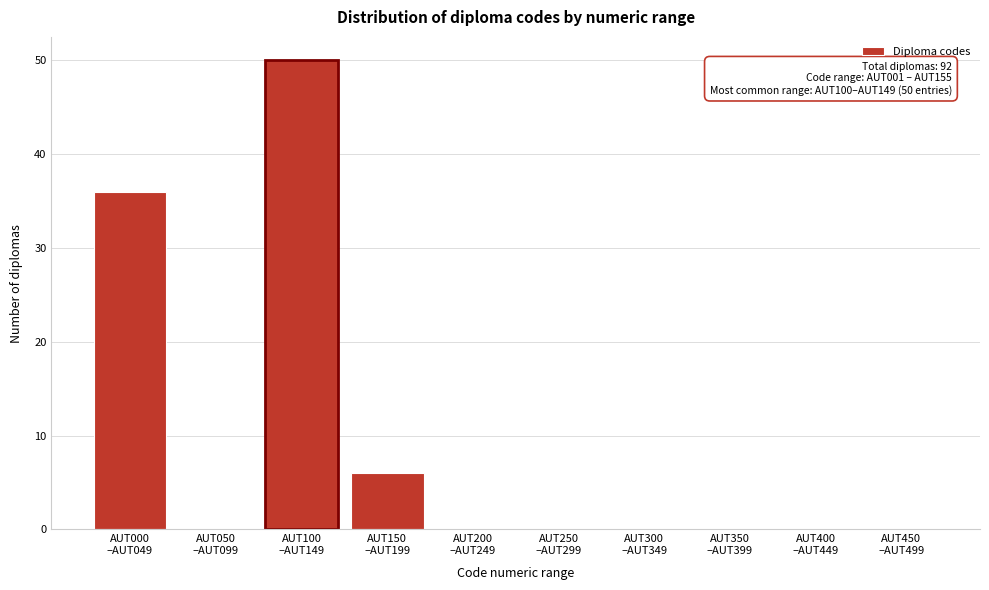

What is the sum of all values?

92